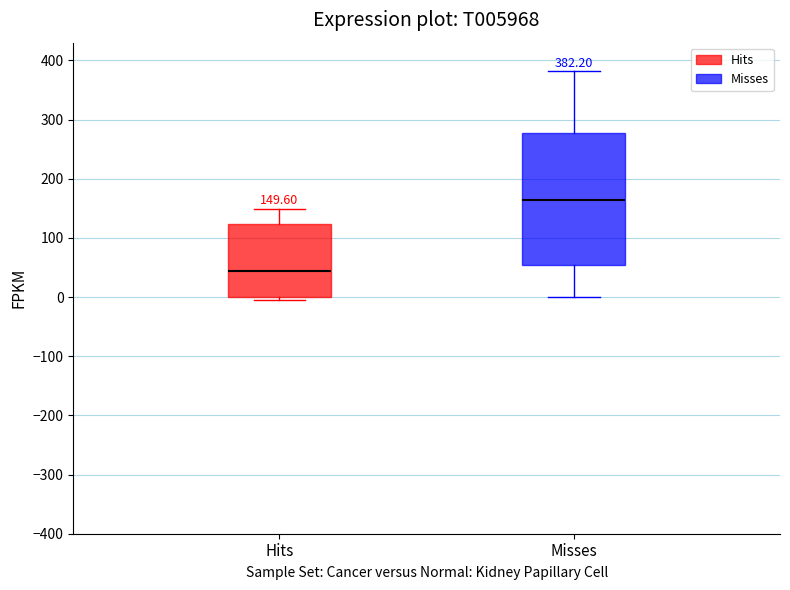

Which box is the tallest, from its lower edge to its upper edge?

Misses